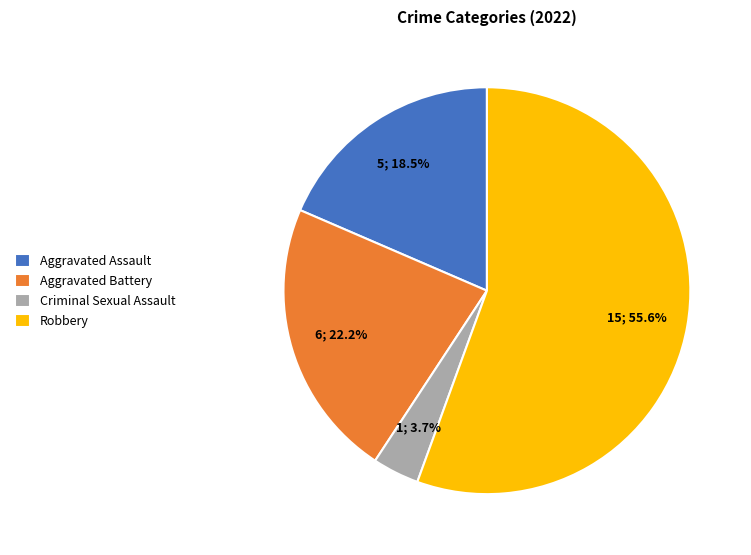

Approximately how many times larger is the value at Aggravated Assault compared to Criminal Sexual Assault?

5.0